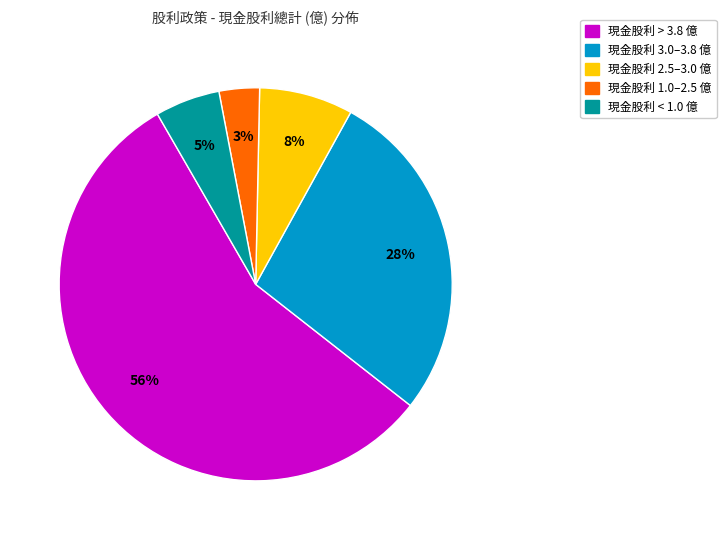

Between 現金股利 1.0–2.5 億 and 現金股利 3.0–3.8 億, which is larger?

現金股利 3.0–3.8 億